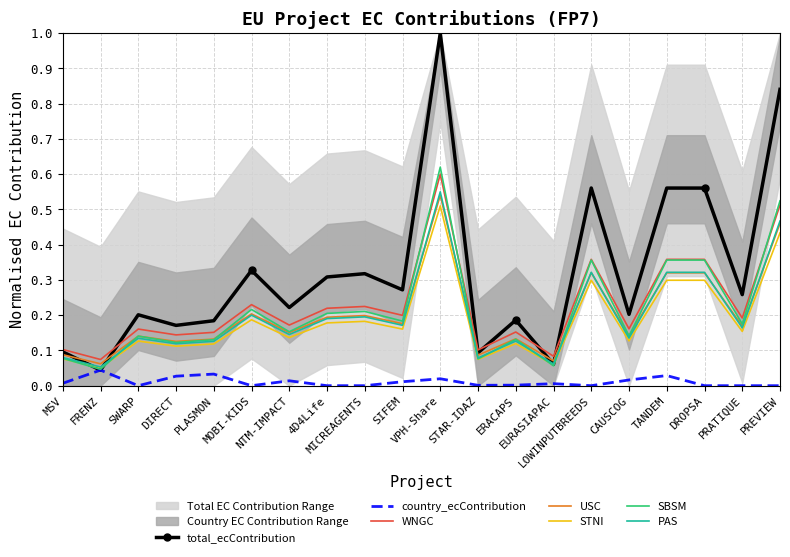

What is the label of the 1st point from the left?

MSV